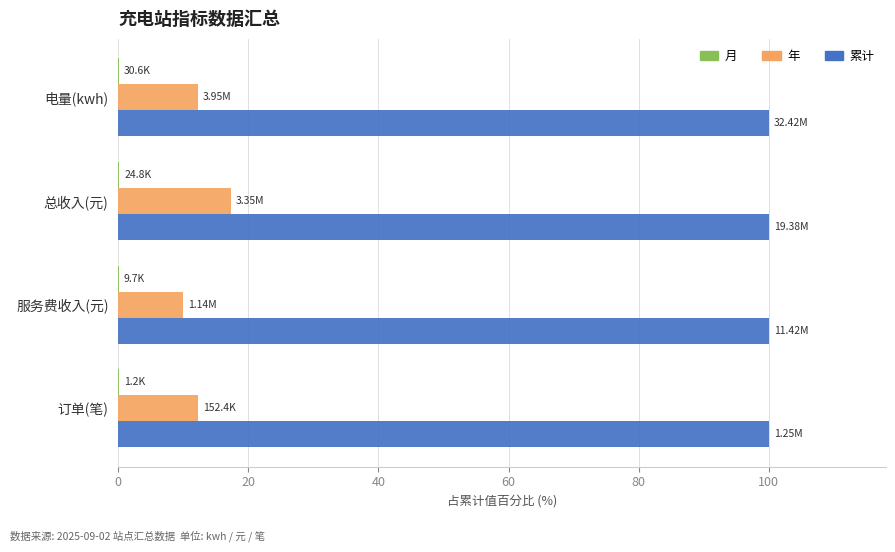

Which series has the largest total across all categories?

累计